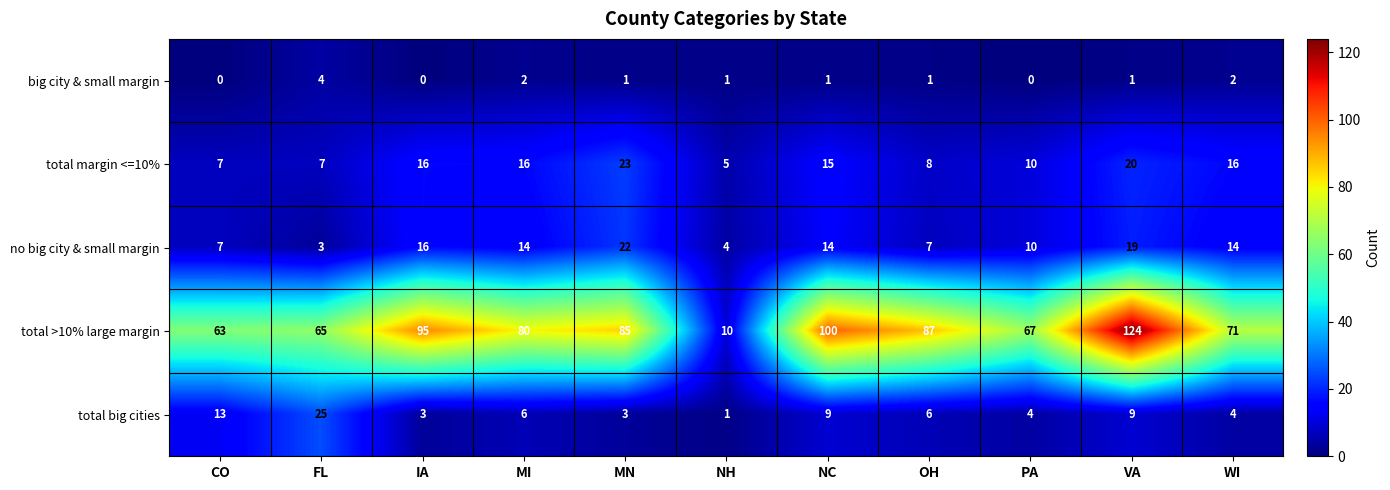

How many data points does each series have?

11